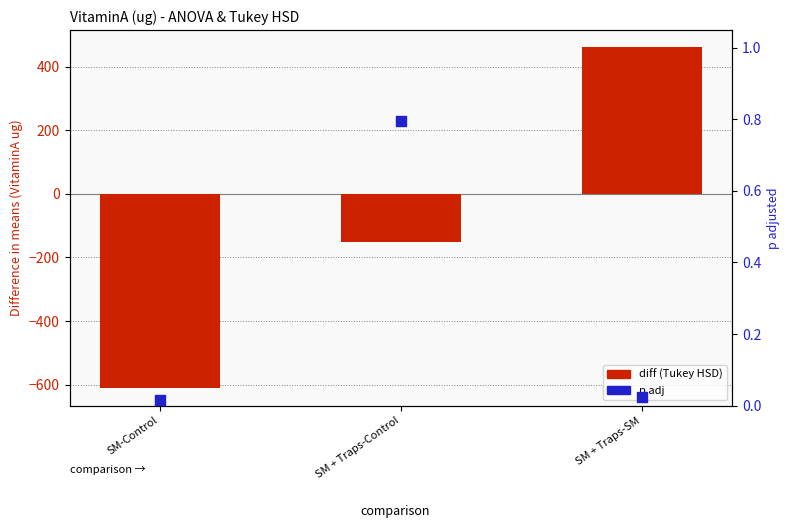

What is the total value across all series at SM + Traps-SM?

462.0